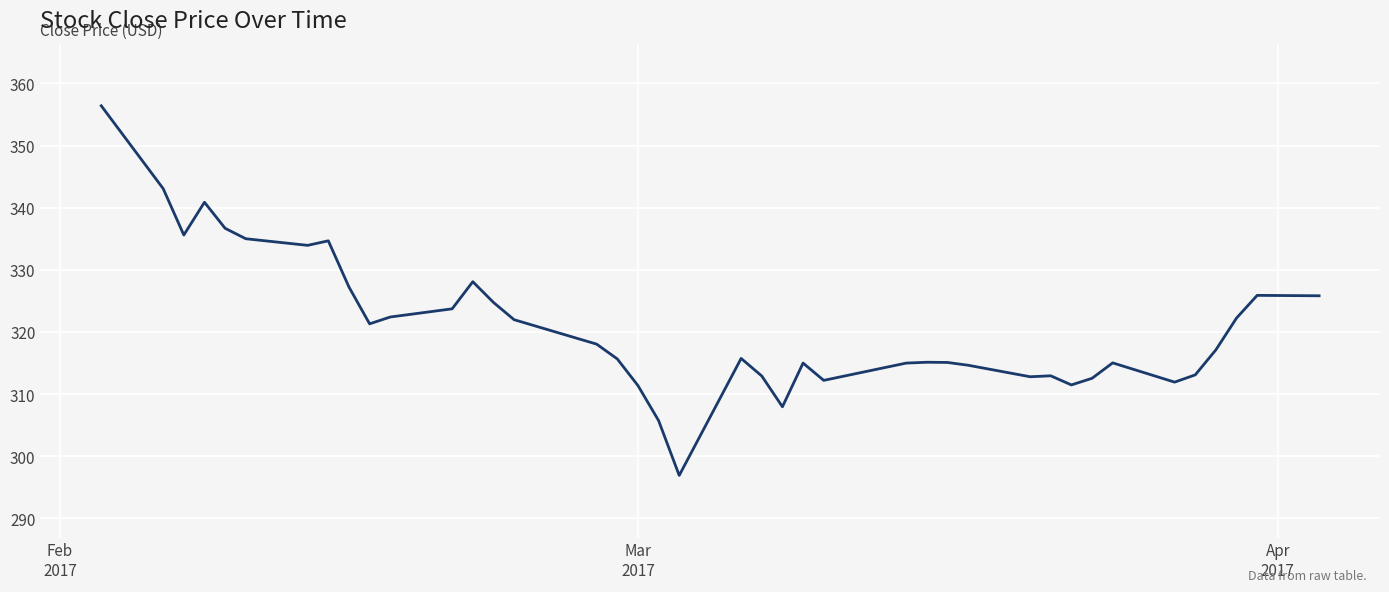

What is the smallest value displayed?

296.9